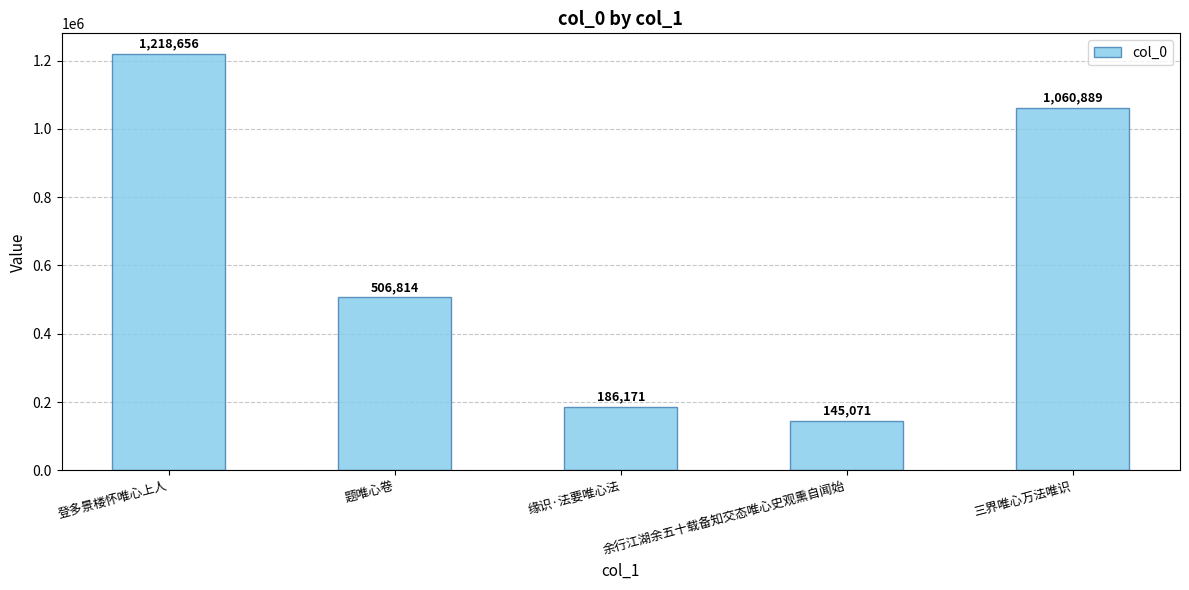

Approximately how many times larger is the value at 缘识·法要唯心法 compared to 登多景楼怀唯心上人?

0.2